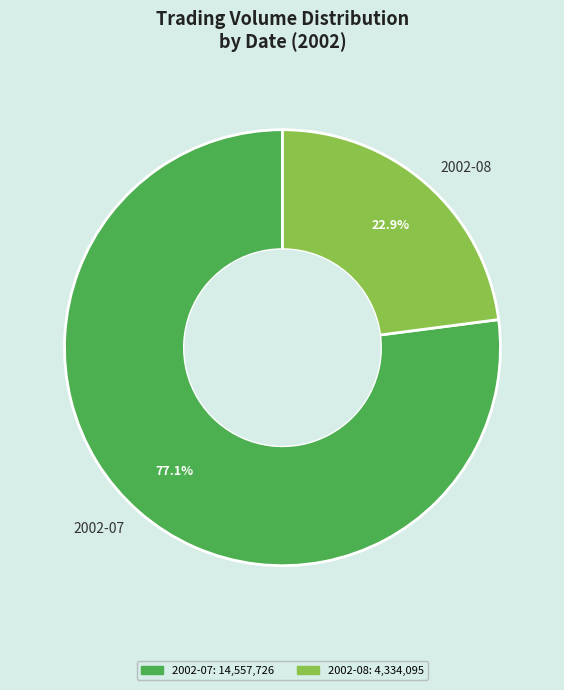

Count the number of slices in the pie.

2